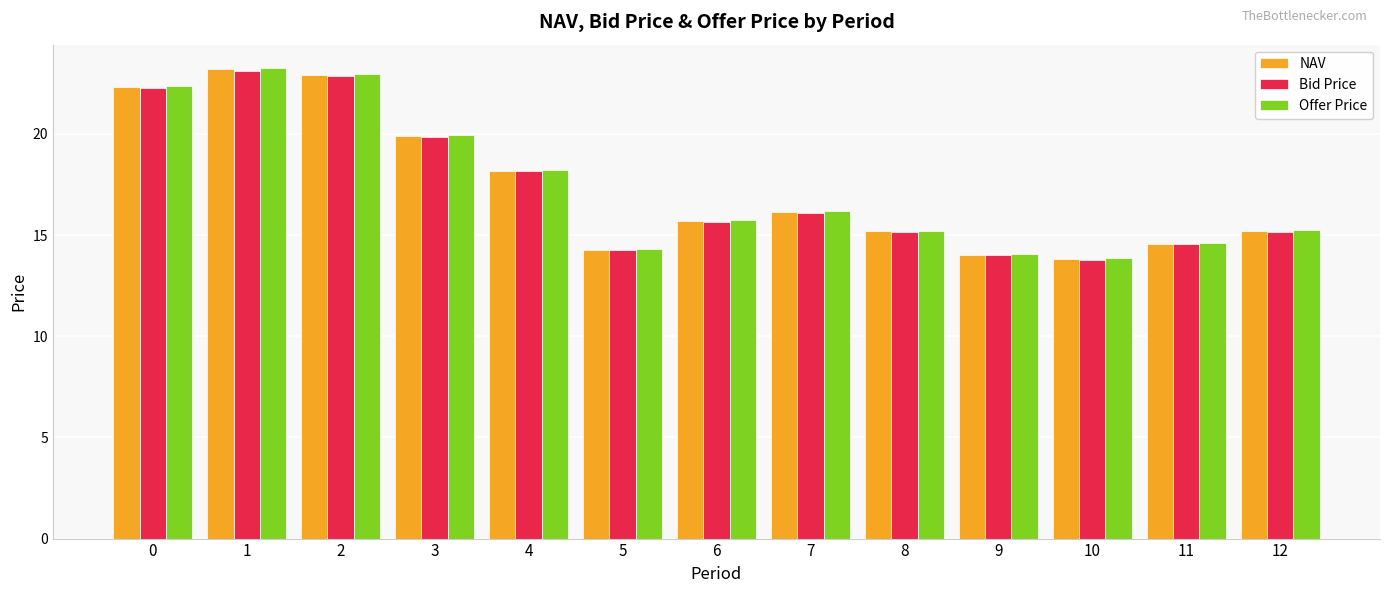

What is the value of the Offer Price bar at the 11th from the left?

13.8